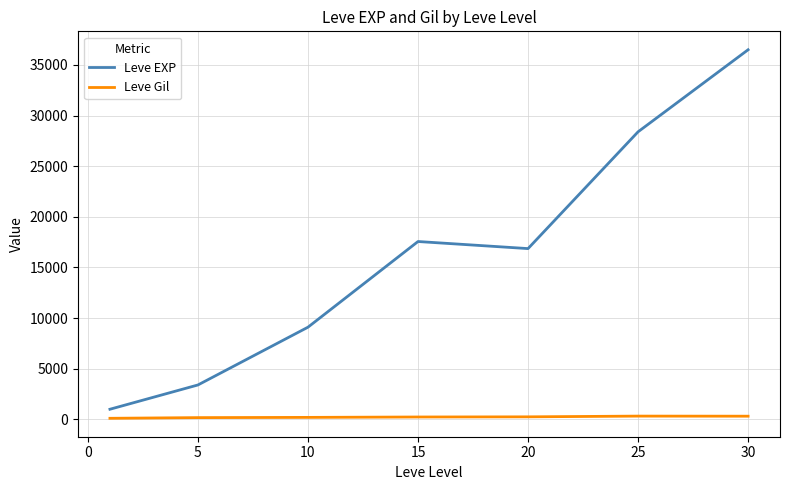

Which series has the widest spread of values?

Leve EXP